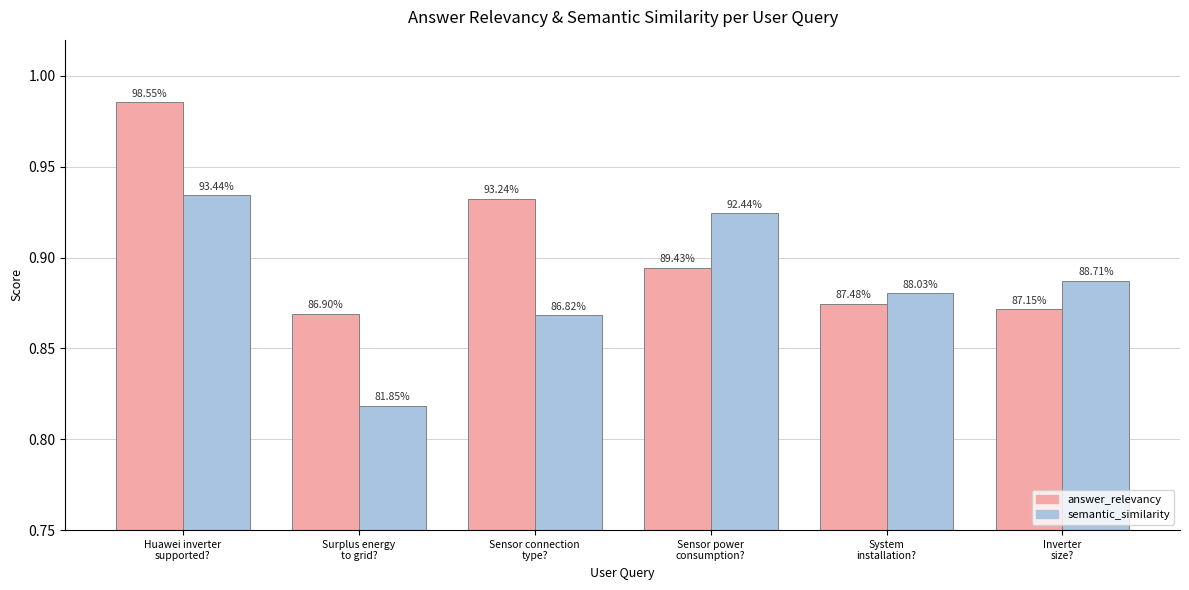

Rank the series at Sensor power
consumption? from highest to lowest value.

semantic_similarity, answer_relevancy